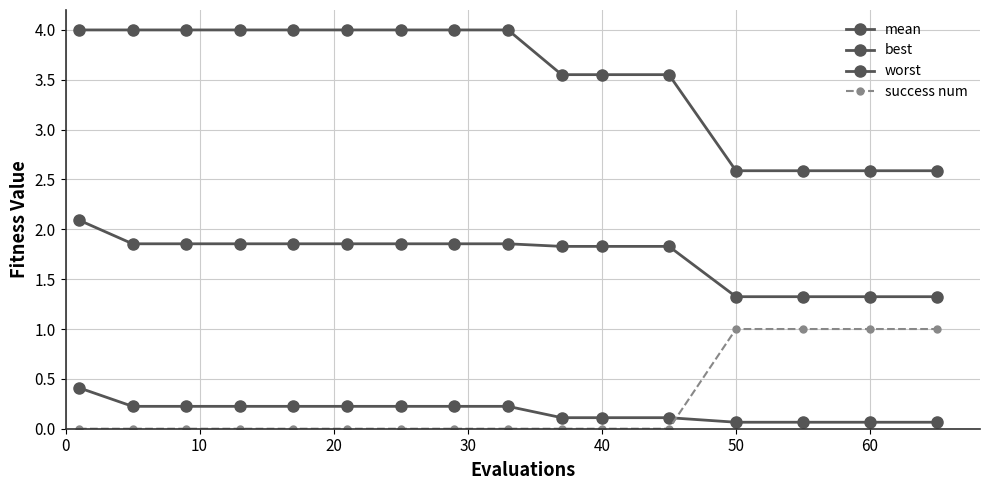

True or false: success num and best intersect in this chart.

True